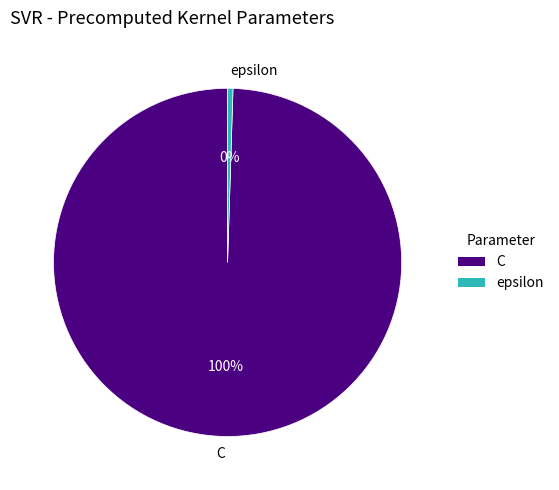

What is the largest slice in the pie chart?

C